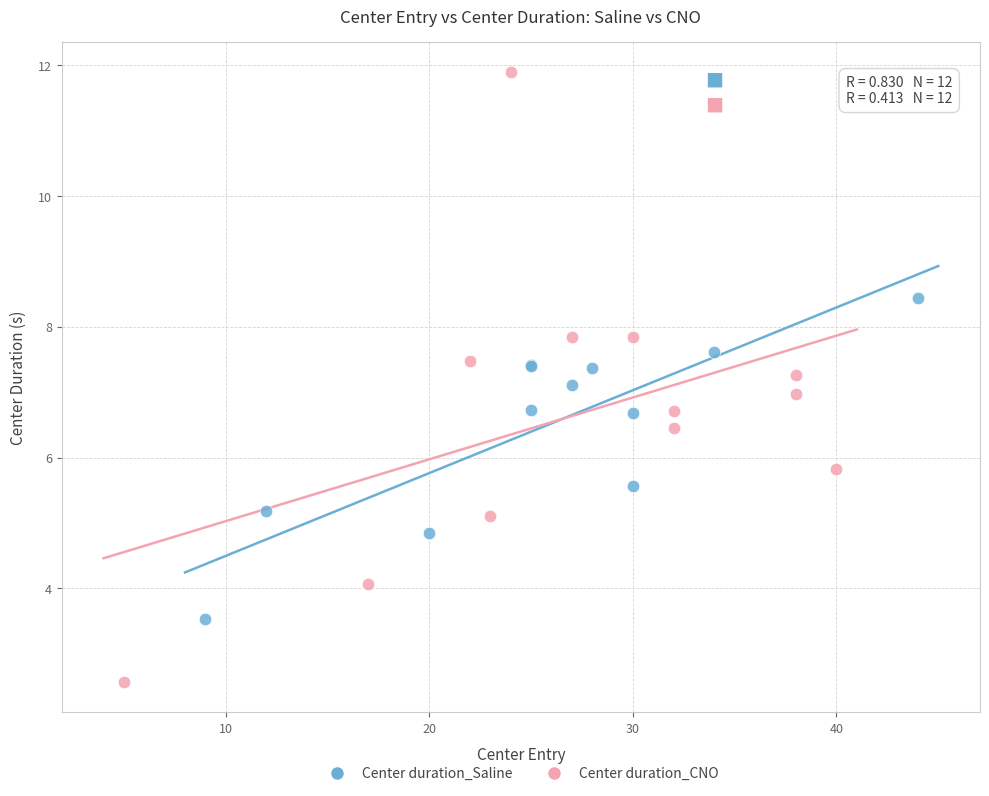

Which series contains the lowest Y value?

Center duration_CNO